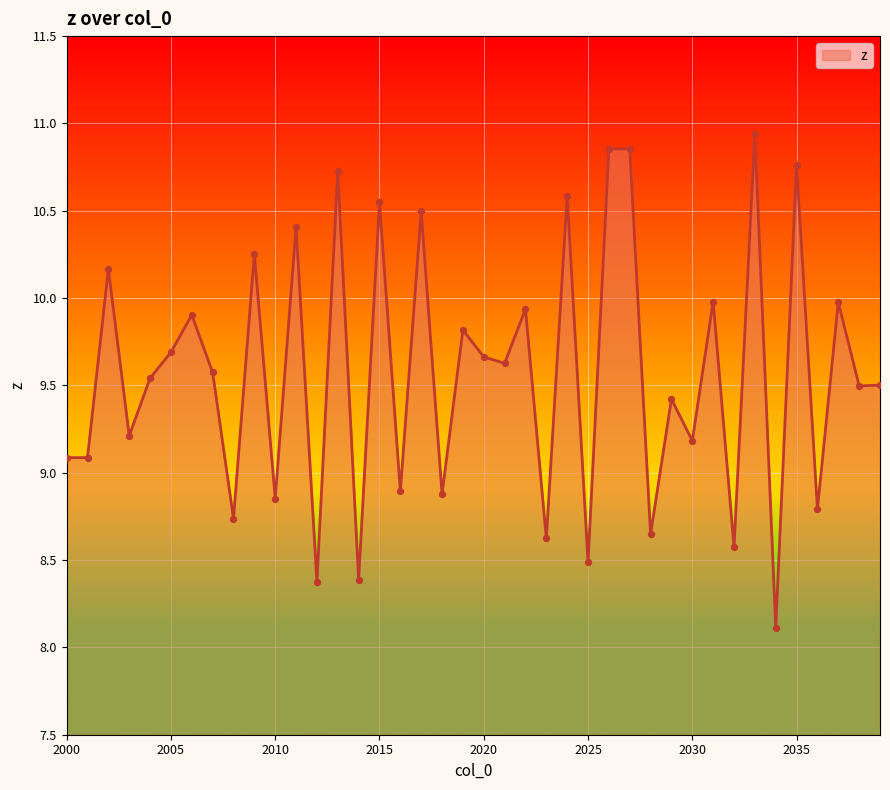

What is the difference between the maximum and minimum values?

2.8